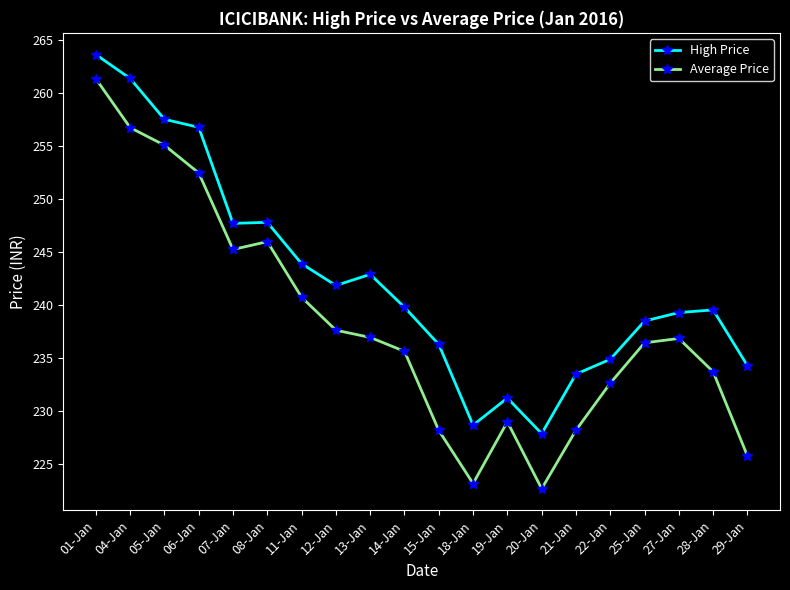

True or false: High Price has more than 0 points higher than both neighbors.

True